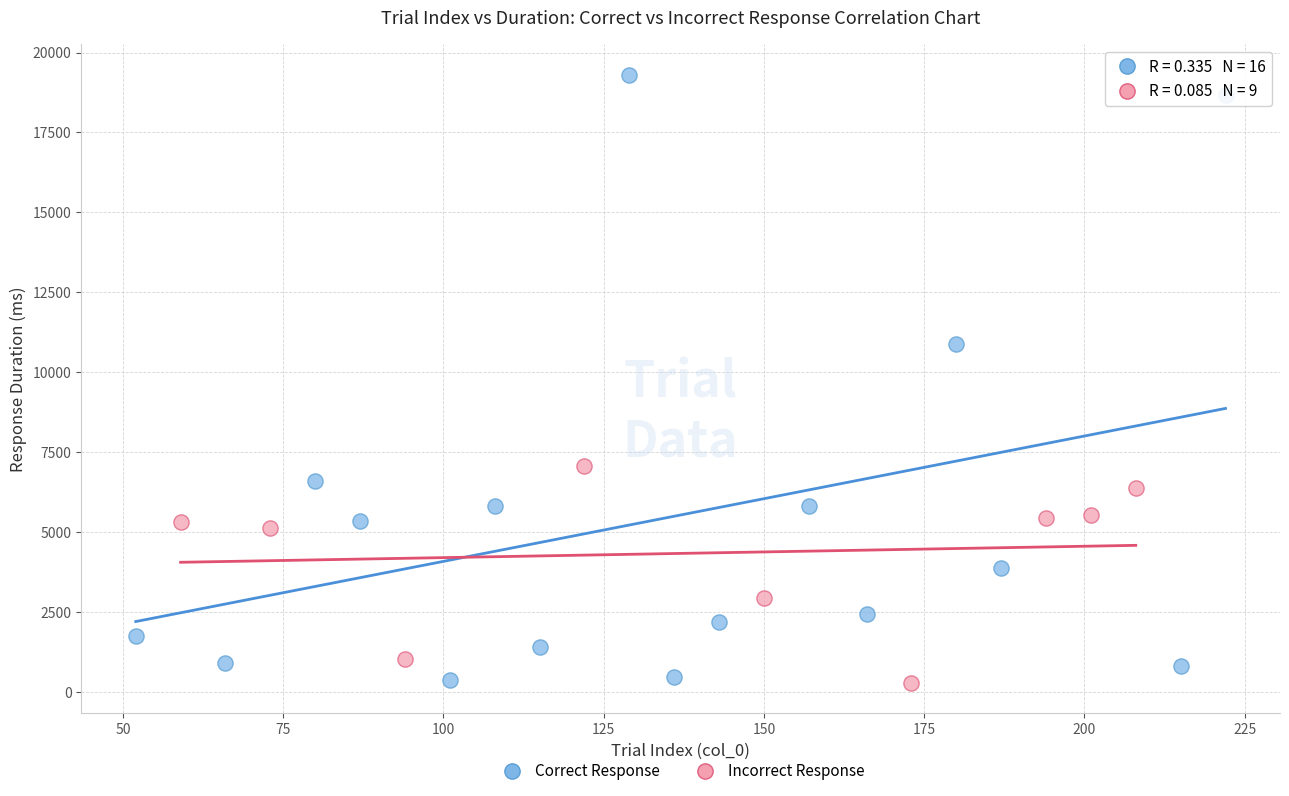

Which series contains the highest Y value?

Correct Response